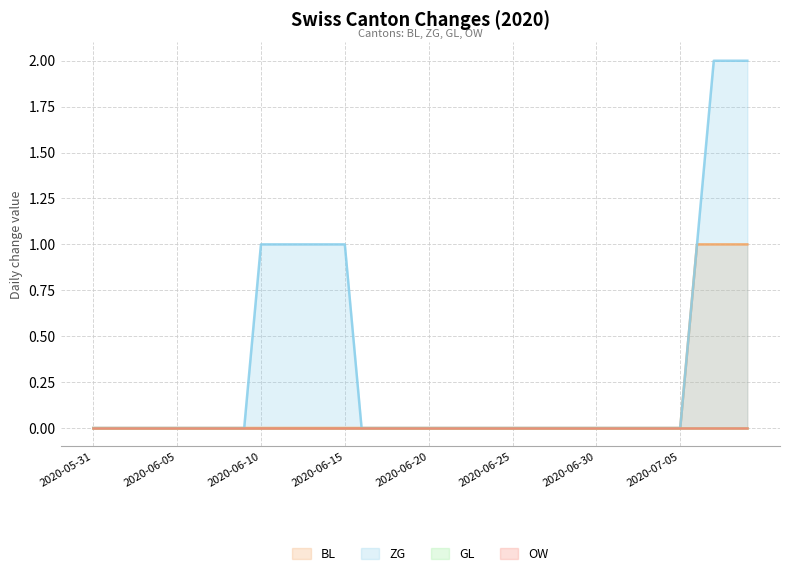

At which label is BL closest to 0?

2020-05-31